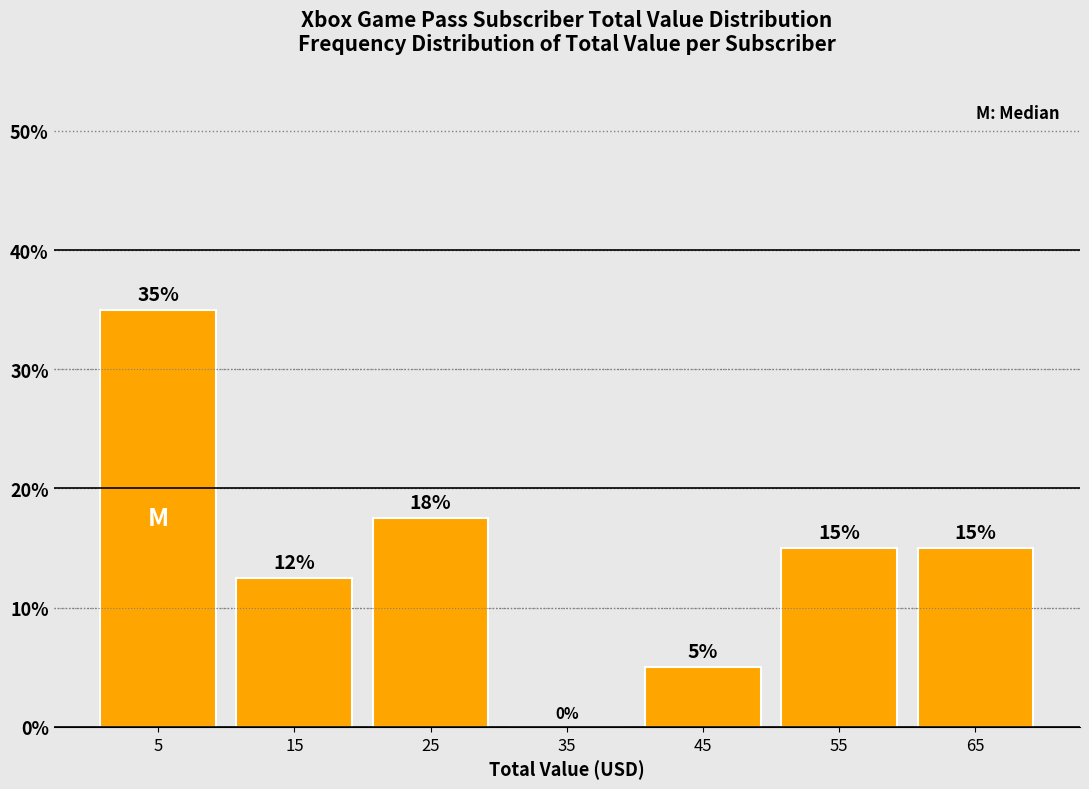

Over which range of the x-axis is the bar tallest?

0 to 10